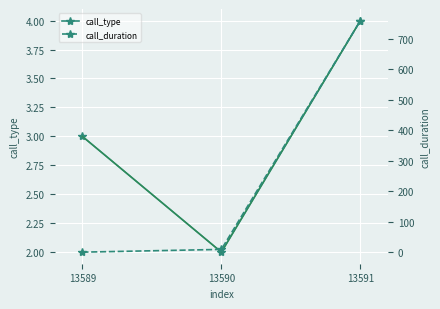

At which category does the chart reach its minimum across all series?

13589